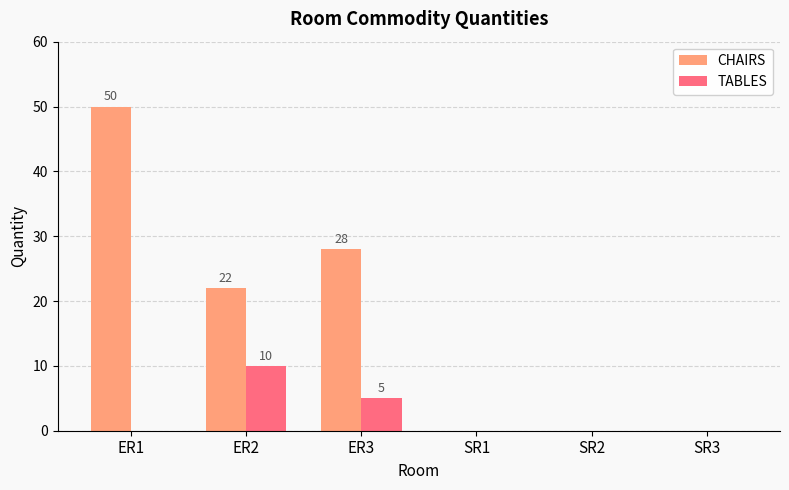

Count the number of categories in the chart.

6